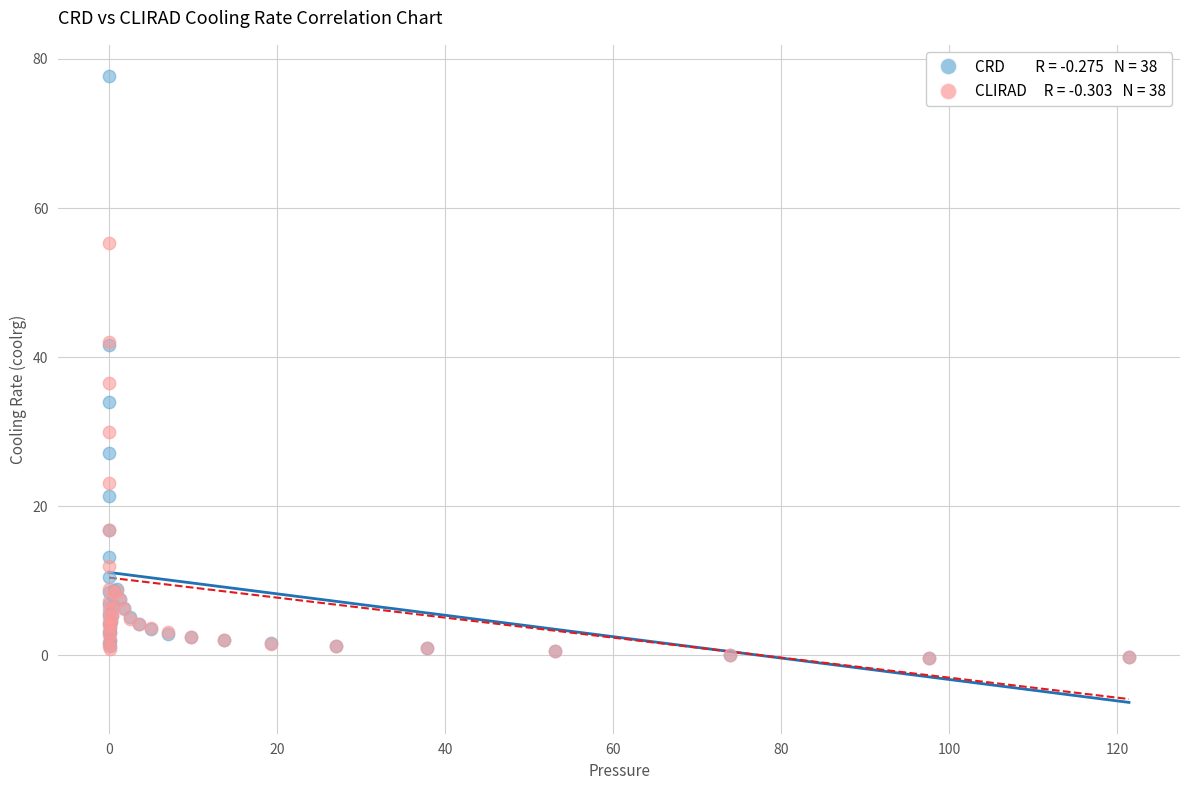

Across all series, what Y value is closest to 38?

36.5